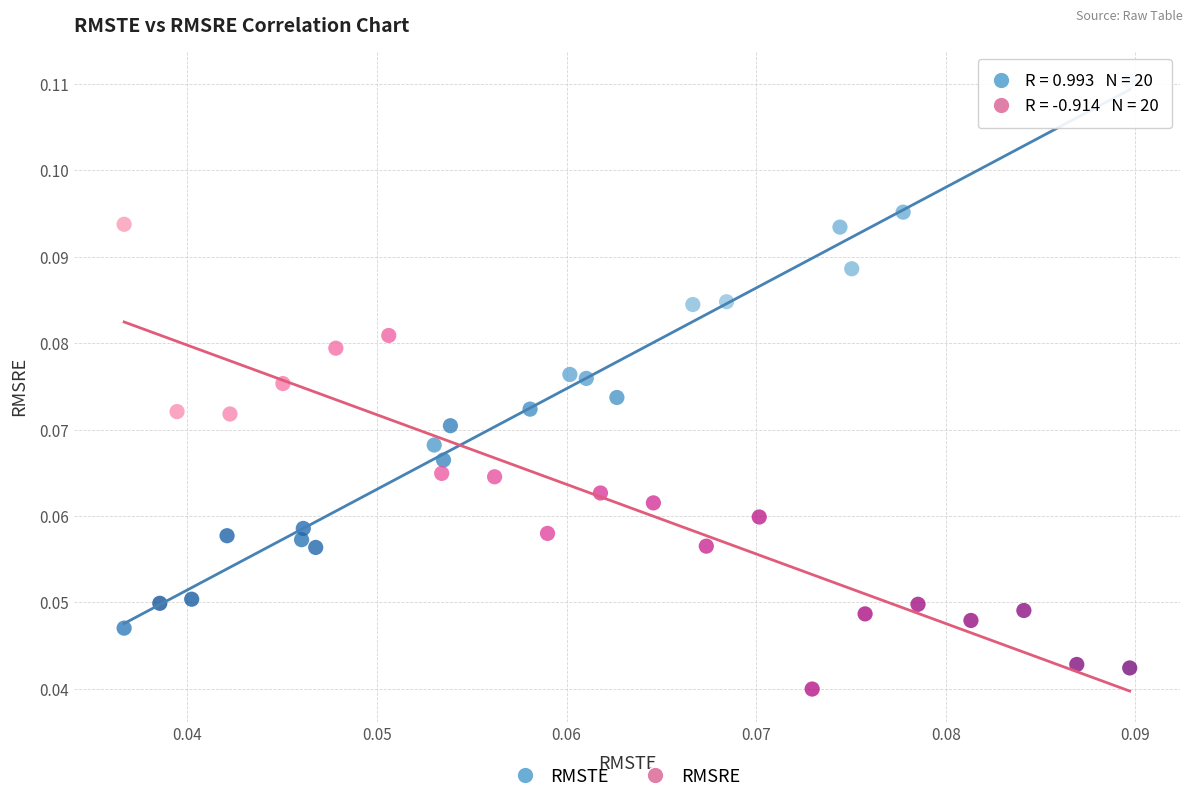

Which series has the largest Y range (max minus min)?

RMSTE